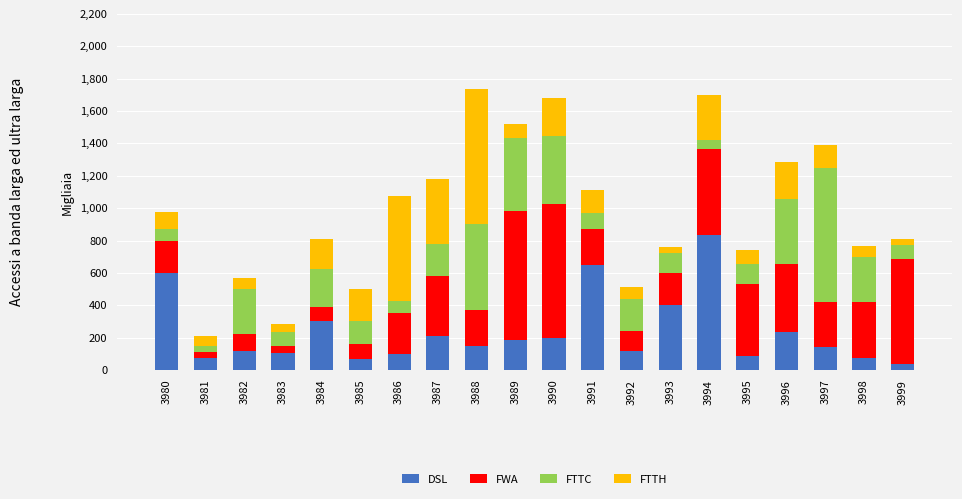

What are all the series names shown in the legend?

DSL, FWA, FTTC, FTTH